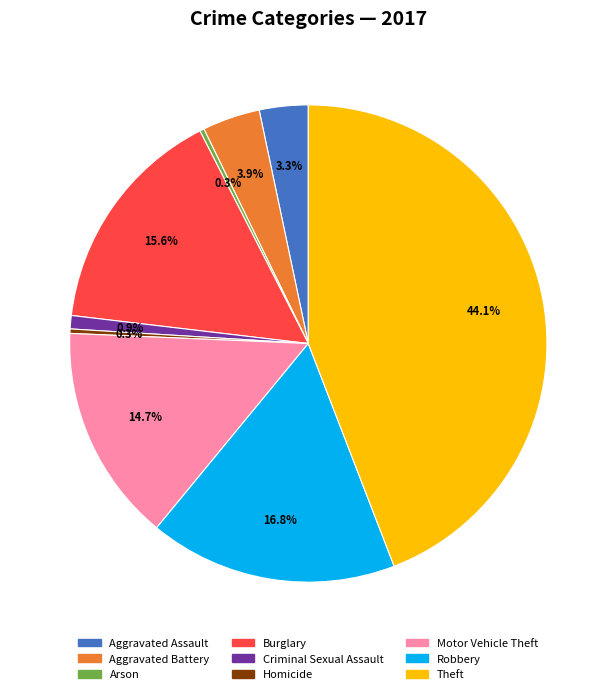

Approximately how many times larger is the value at Burglary compared to Robbery?

0.9